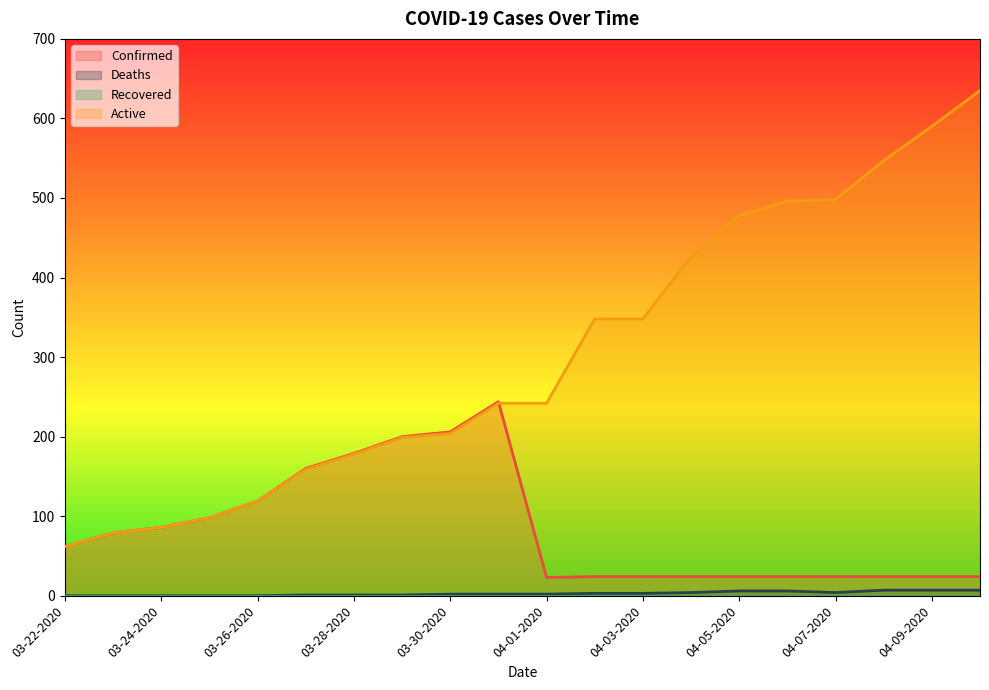

How many Deaths values are between 1 and 6?

12